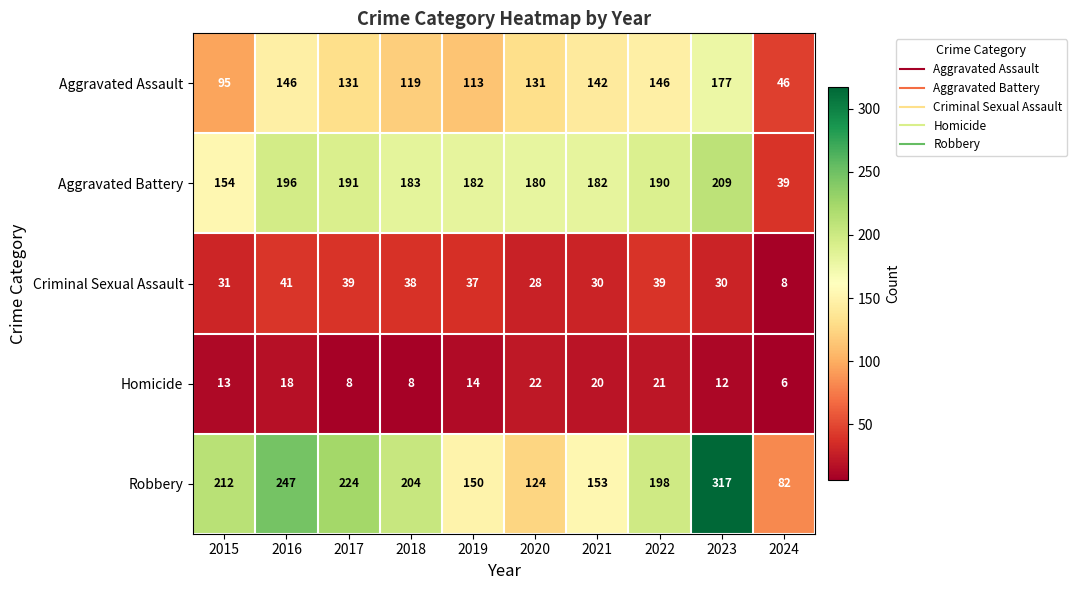

What is the difference between the maximum and minimum values in the Aggravated Assault series?

131